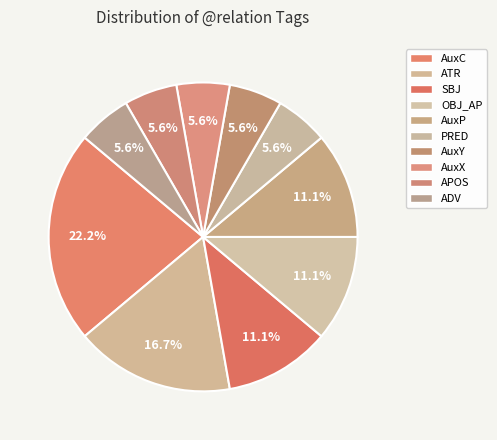

How many segments does this pie chart have?

10